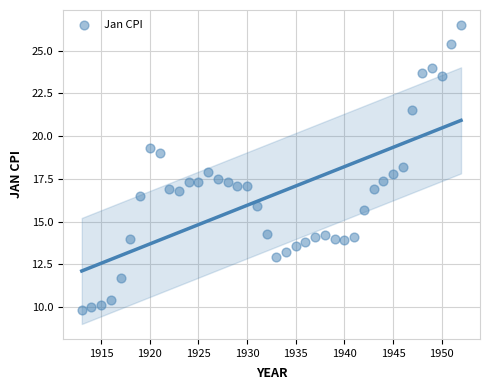

What is the range of Y values (max minus min)?

16.7